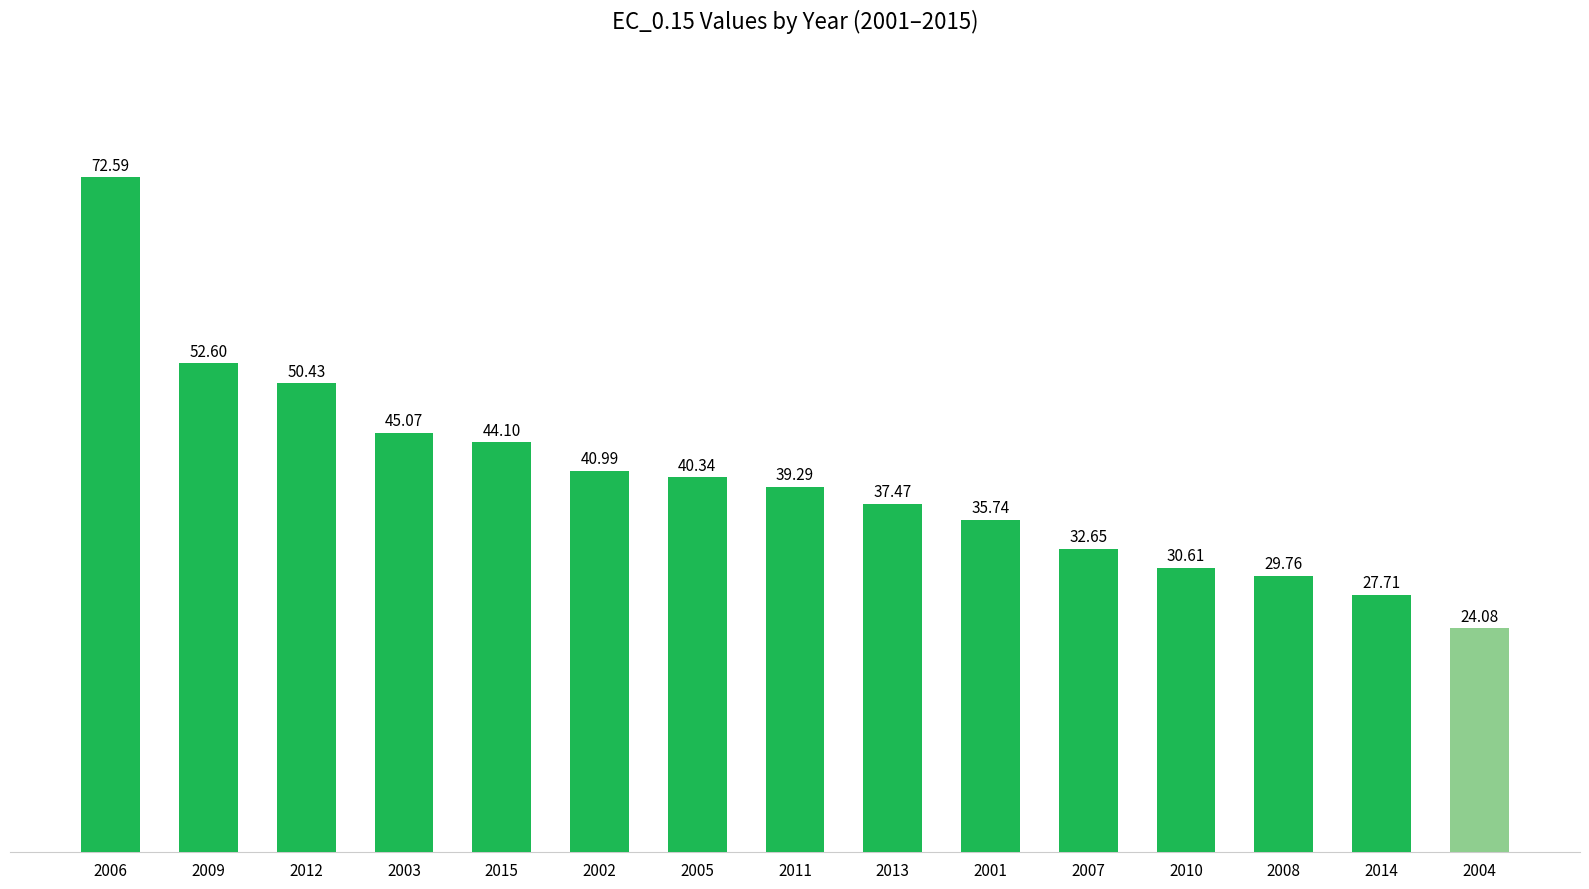

What is the ratio of the value at 2013 to the value at 2015?

0.8